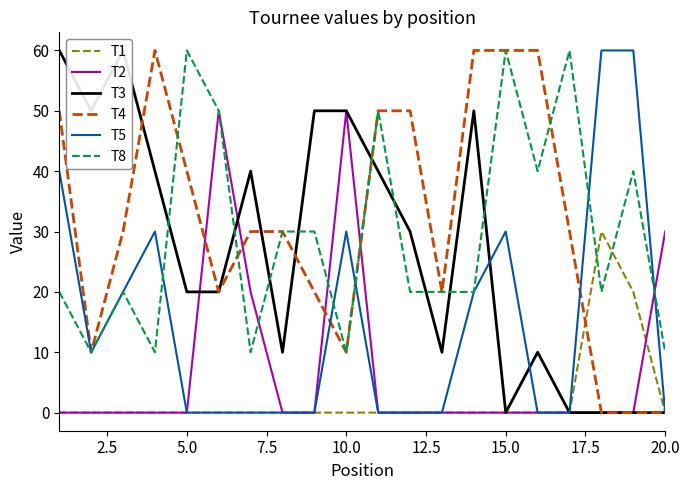

How many intersections are there between T1 and T8?

2